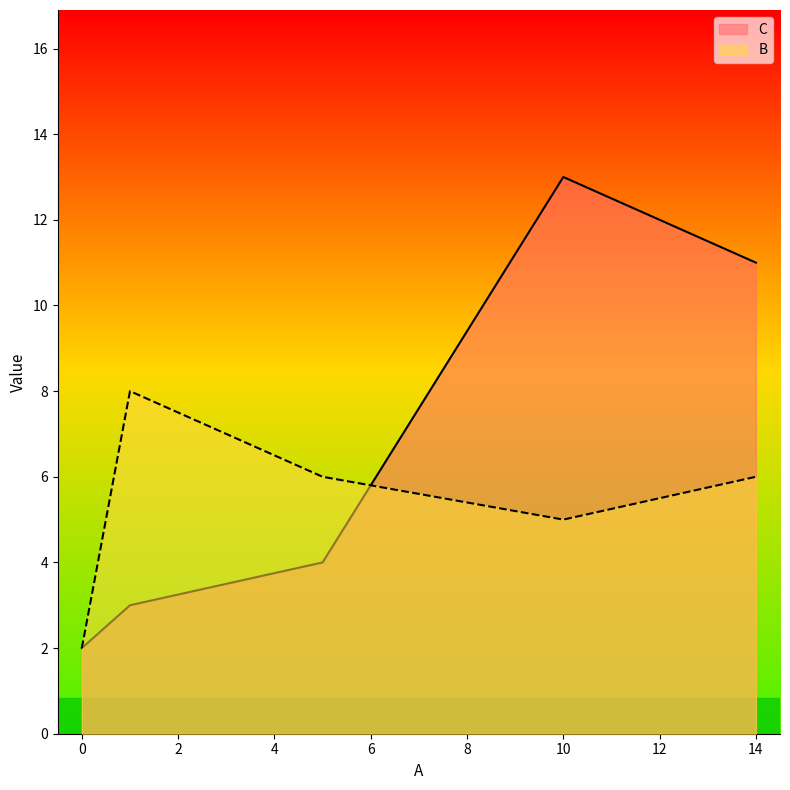

What is the total value across all series at 0?

4